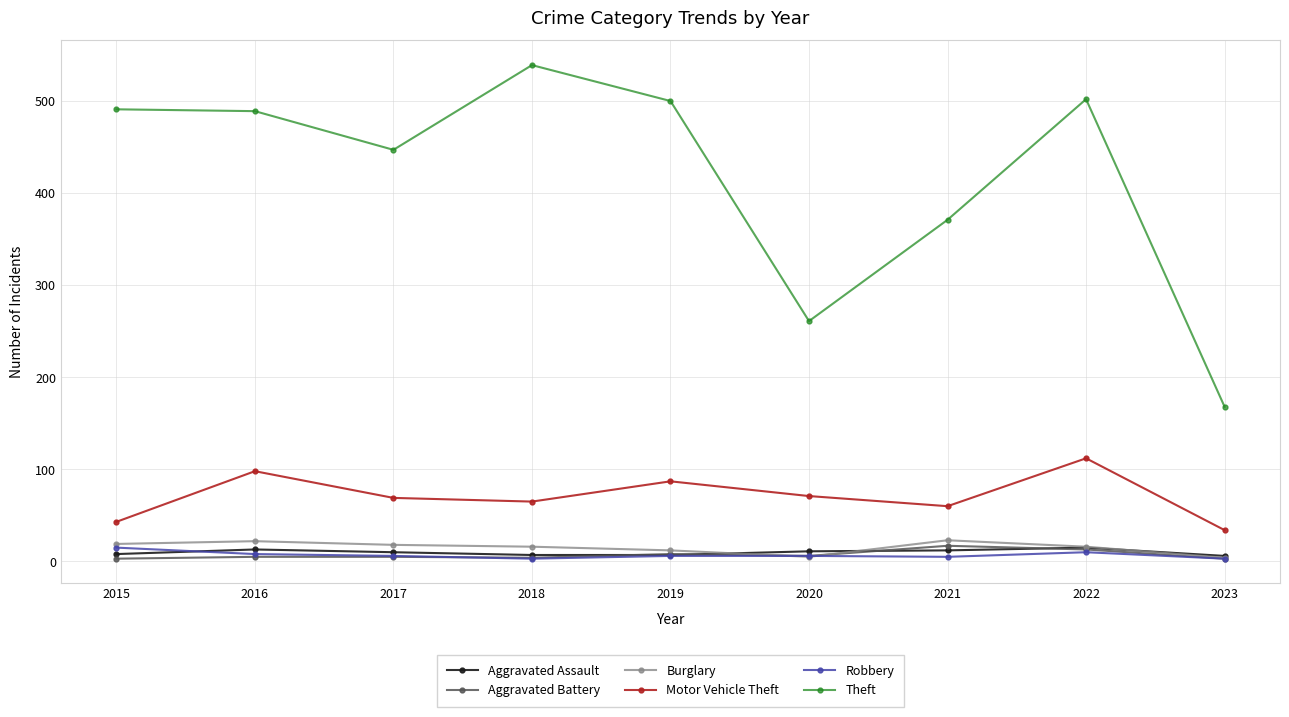

At how many categories does at least one series exceed 130?

9